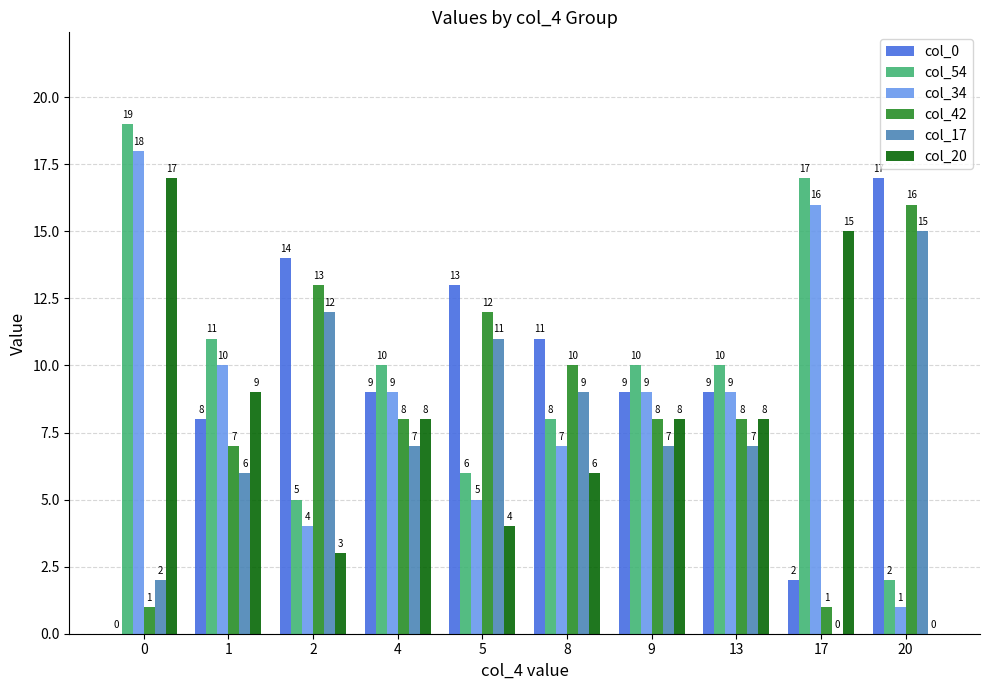

Does the chart contain stacked bars?

No